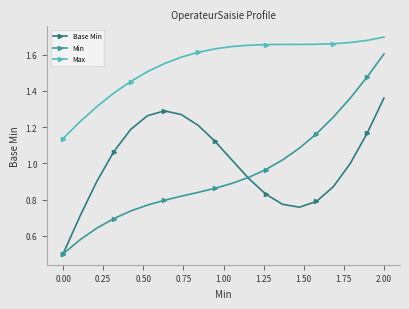

How many interior local peaks does the Base Min series have?

1